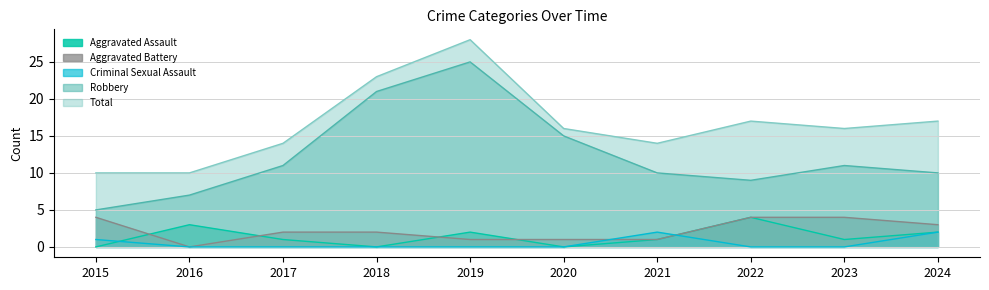

What is the total value across all series at 2024?

34